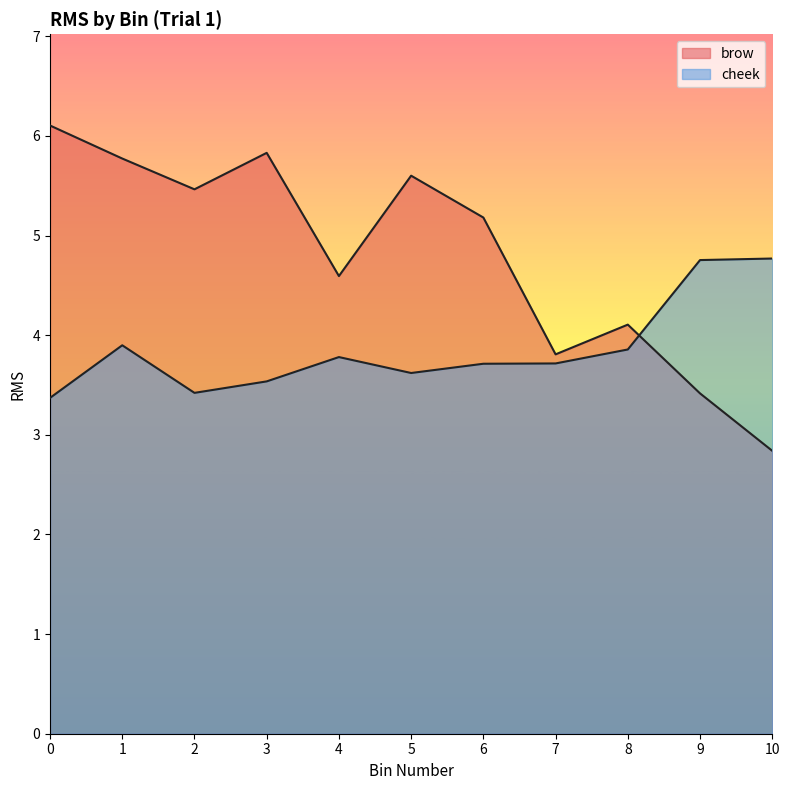

Rank the series at 8 from lowest to highest value.

cheek, brow